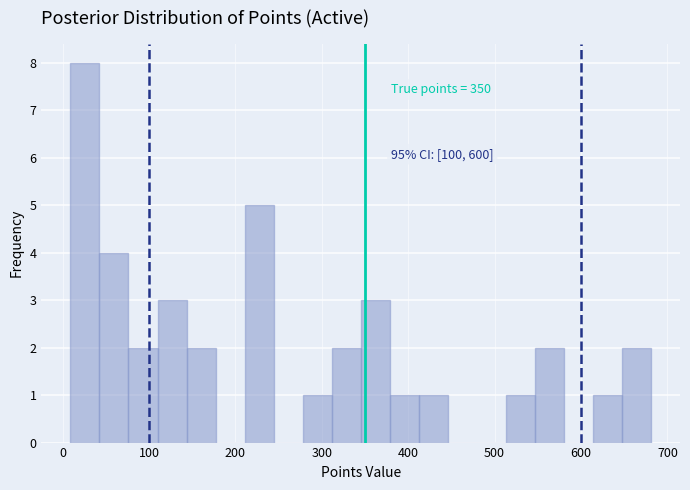

Around what value on the x-axis is the tallest bar? Give the approximate position of its centre, as read against the axis.

30